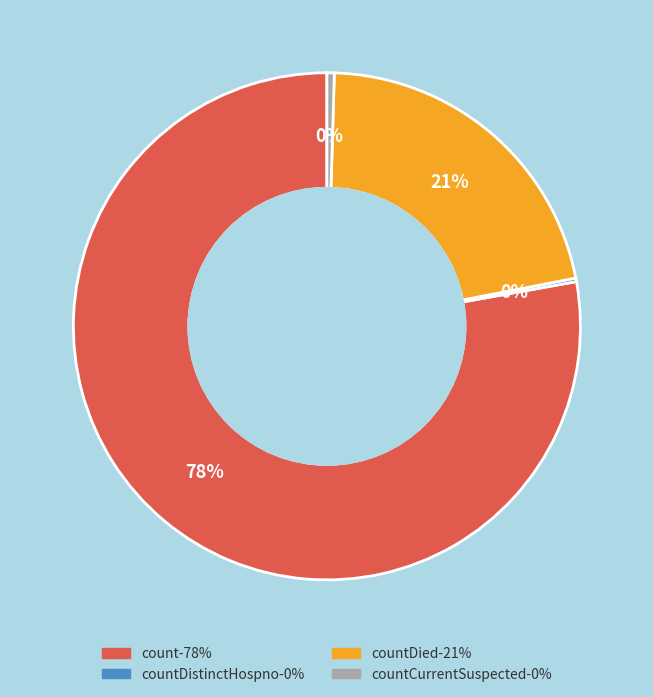

To the nearest percent, what is the average slice percentage?

25%